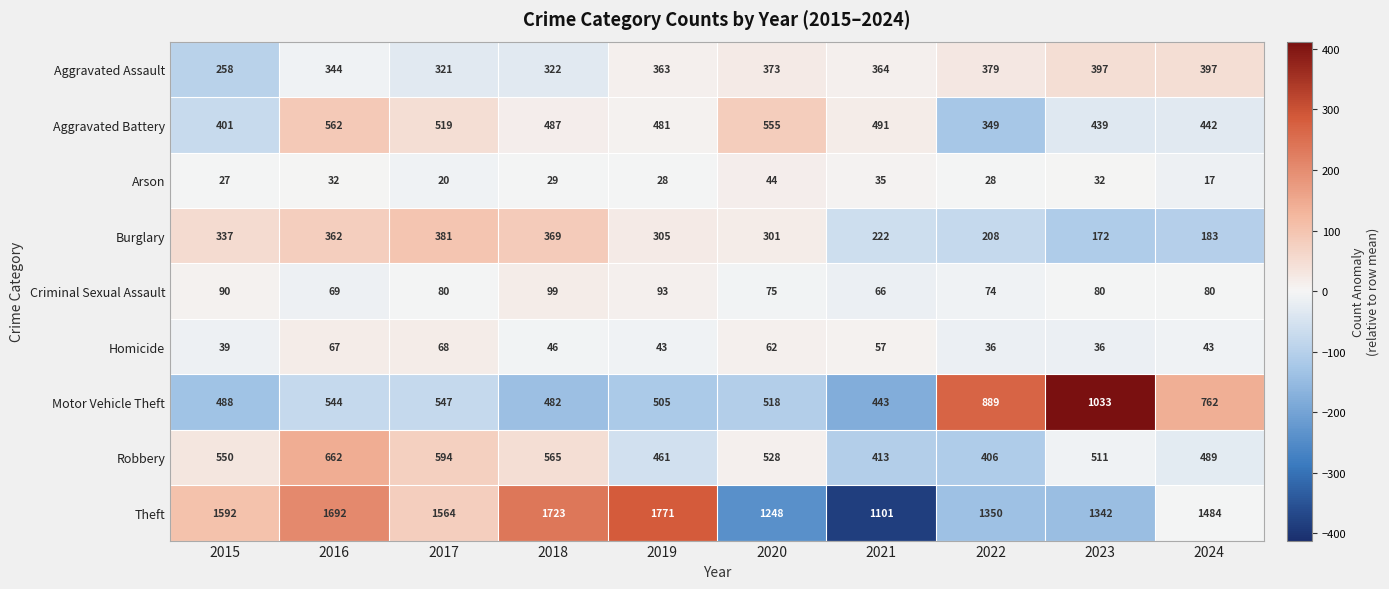

Where is Homicide nearest to the value 52?

2021